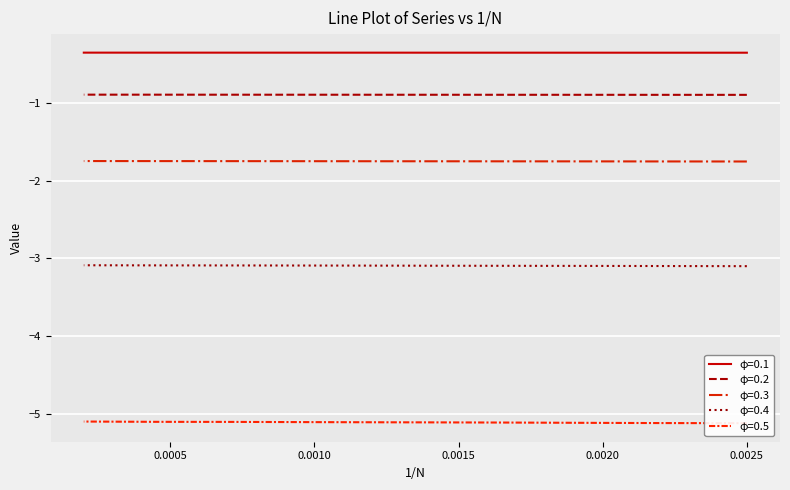

What is the value of the φ=0.5 point at the 1st from the left?

-5.1